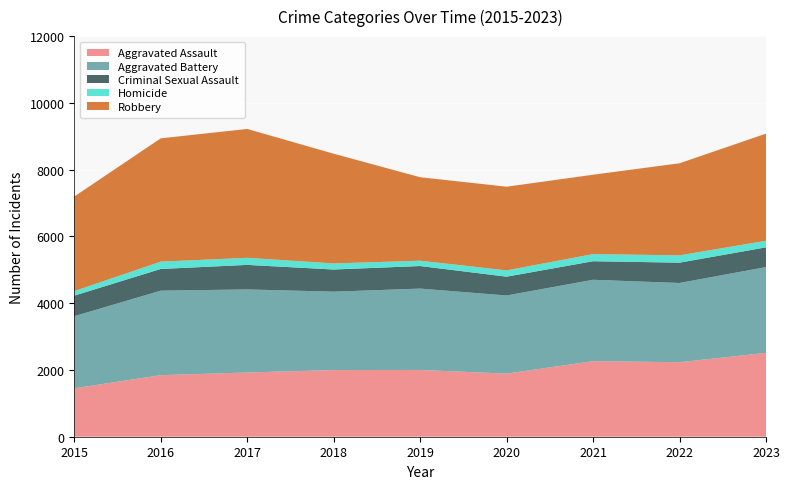

Reading left to right, extract all data points from this chart.

Aggravated Assault: 2015=1450	2016=1844	2017=1924	2018=1997	2019=2000	2020=1890	2021=2263	2022=2232	2023=2511
Aggravated Battery: 2015=2161	2016=2531	2017=2488	2018=2348	2019=2437	2020=2341	2021=2438	2022=2373	2023=2571
Criminal Sexual Assault: 2015=615	2016=650	2017=735	2018=664	2019=676	2020=563	2021=556	2022=609	2023=591
Homicide: 2015=136	2016=219	2017=212	2018=181	2019=159	2020=189	2021=213	2022=219	2023=196
Robbery: 2015=2833	2016=3694	2017=3860	2018=3287	2019=2501	2020=2506	2021=2378	2022=2758	2023=3210